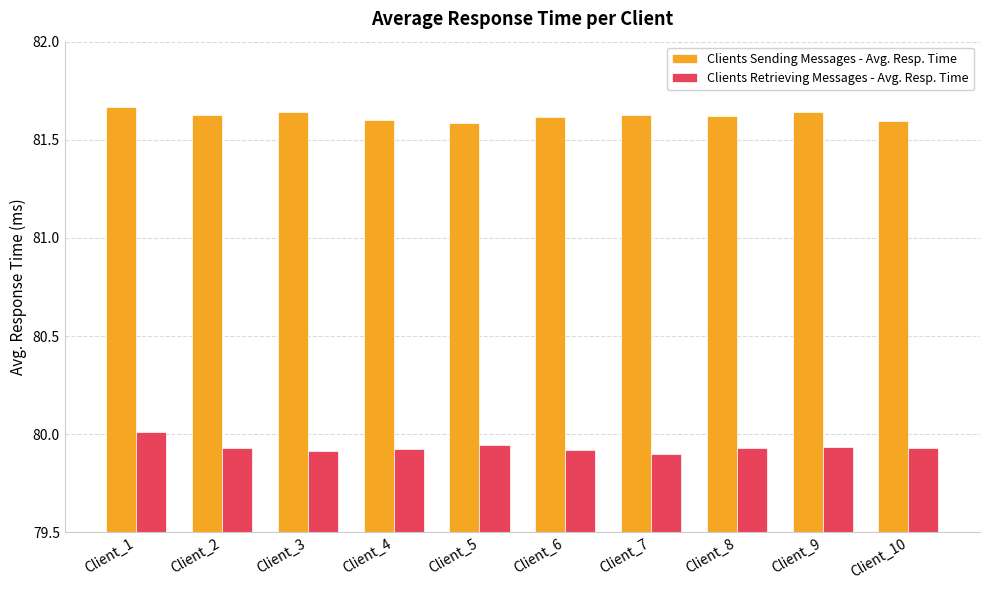

The value of Clients Sending Messages - Avg. Resp. Time at Client_3 is 81.6. True or false?

True